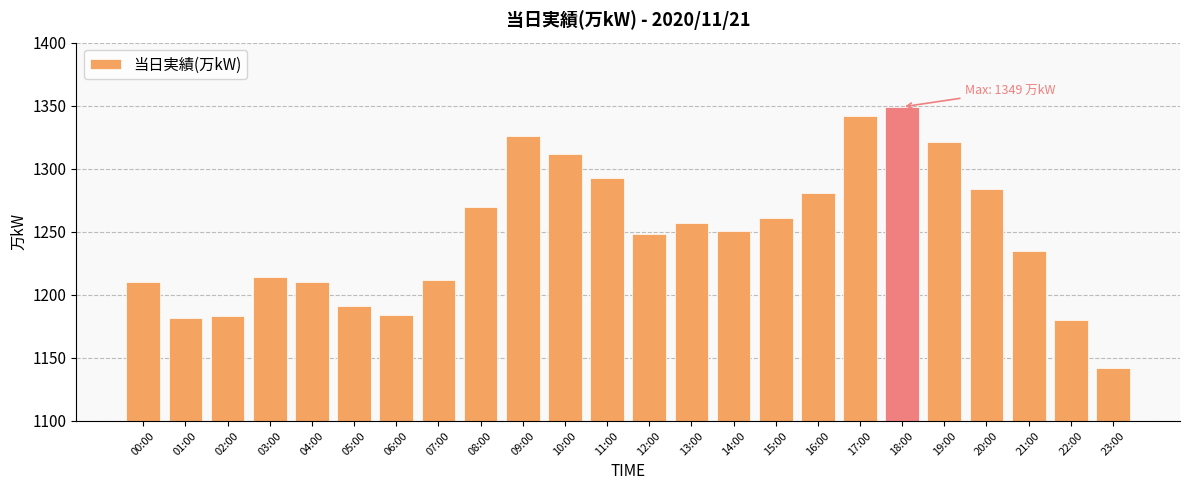

What is the smallest value displayed?

1142